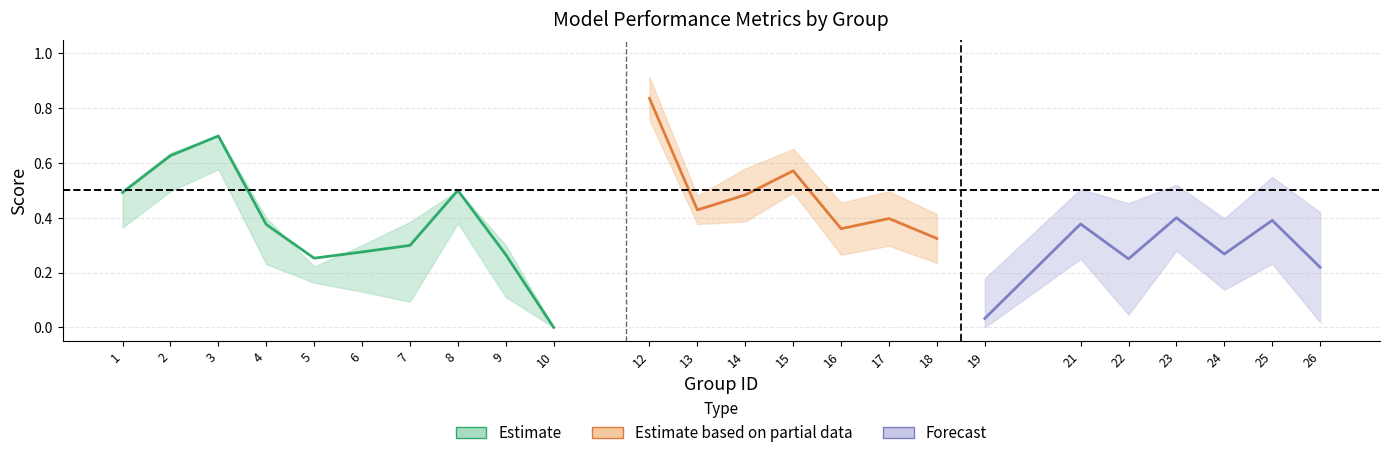

True or false: f1 has a value of 0.5 at 8.

True